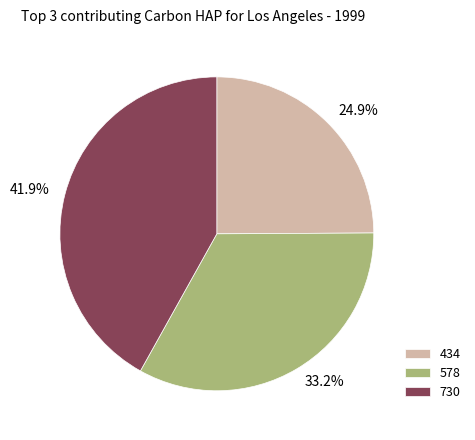

True or false: 730 accounts for 31% of the total.

False